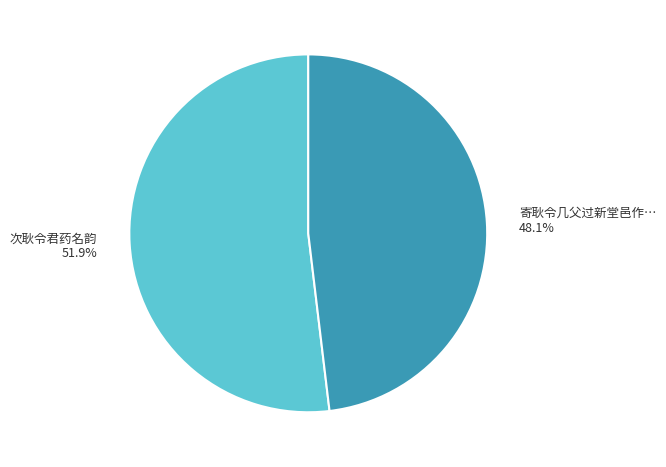

Is there any slice that represents more than half of the pie?

Yes